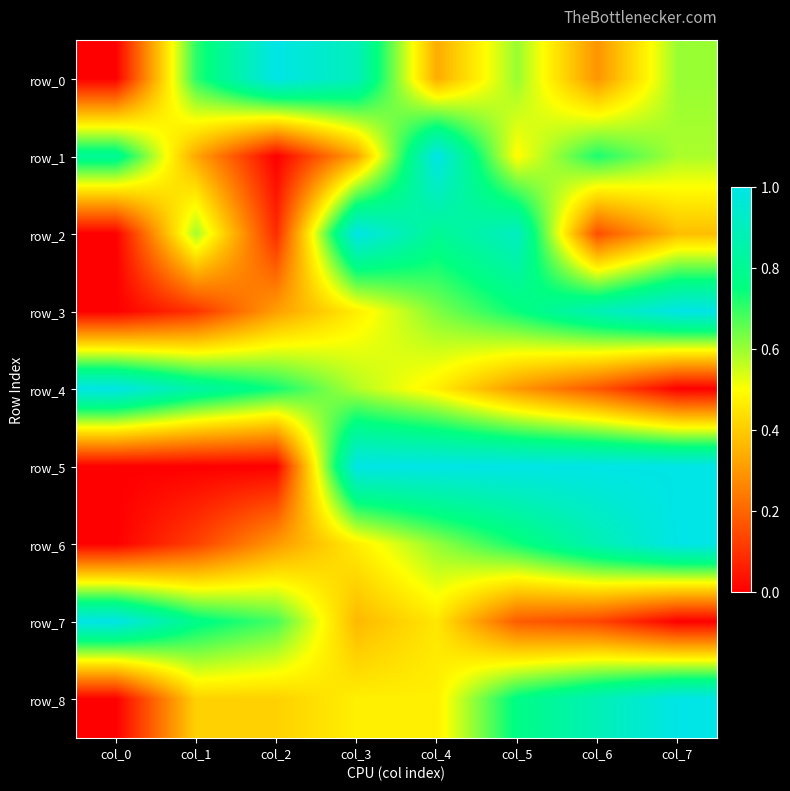

What is the approximate value of row_6 at col_1?

0.1